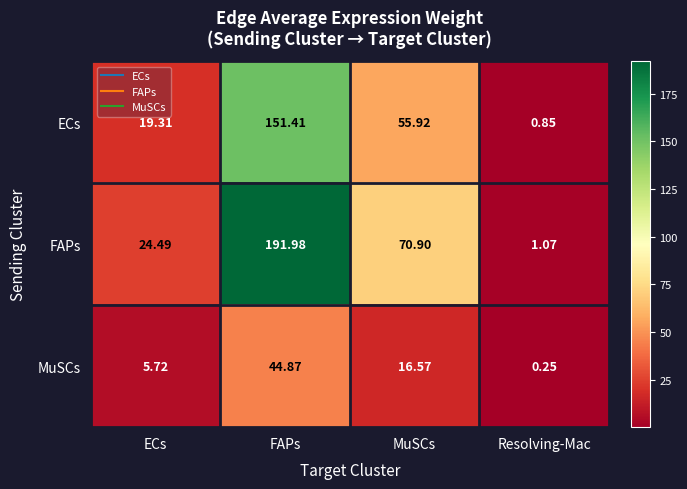

At which label does FAPs first exceed 70?

FAPs